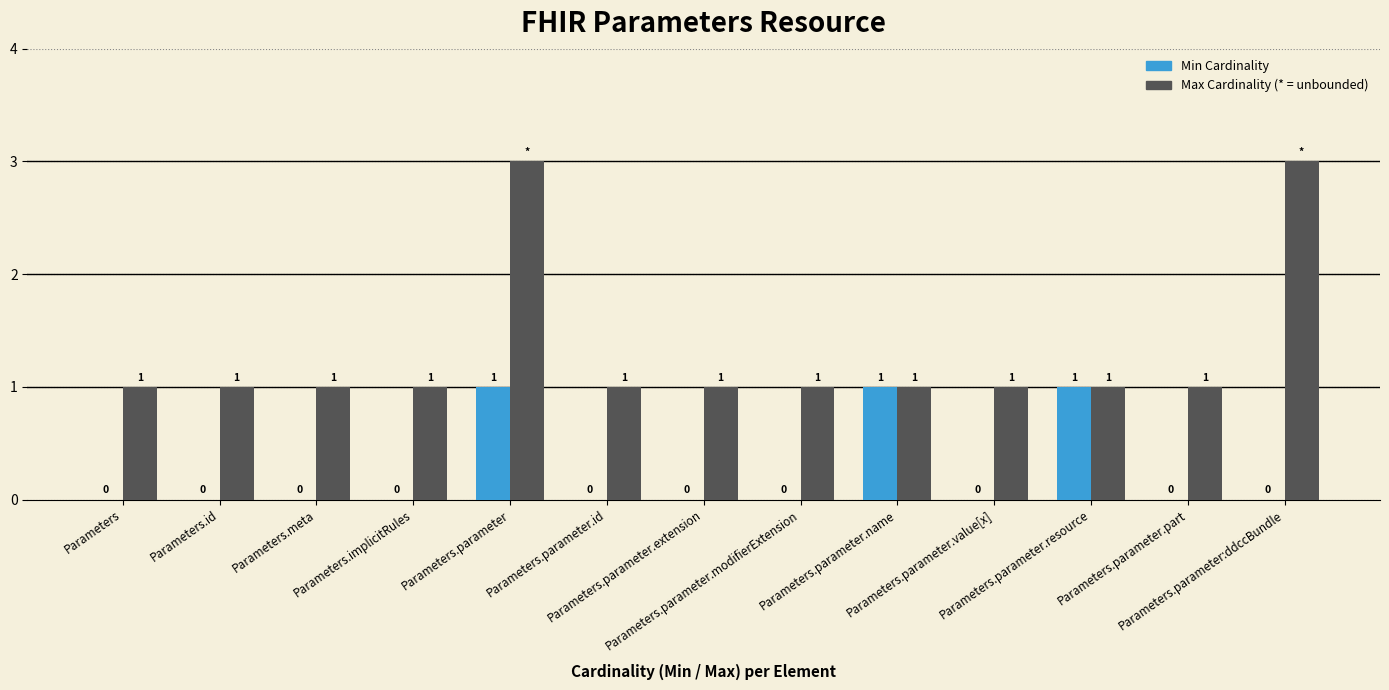

What is the greatest value displayed?

3